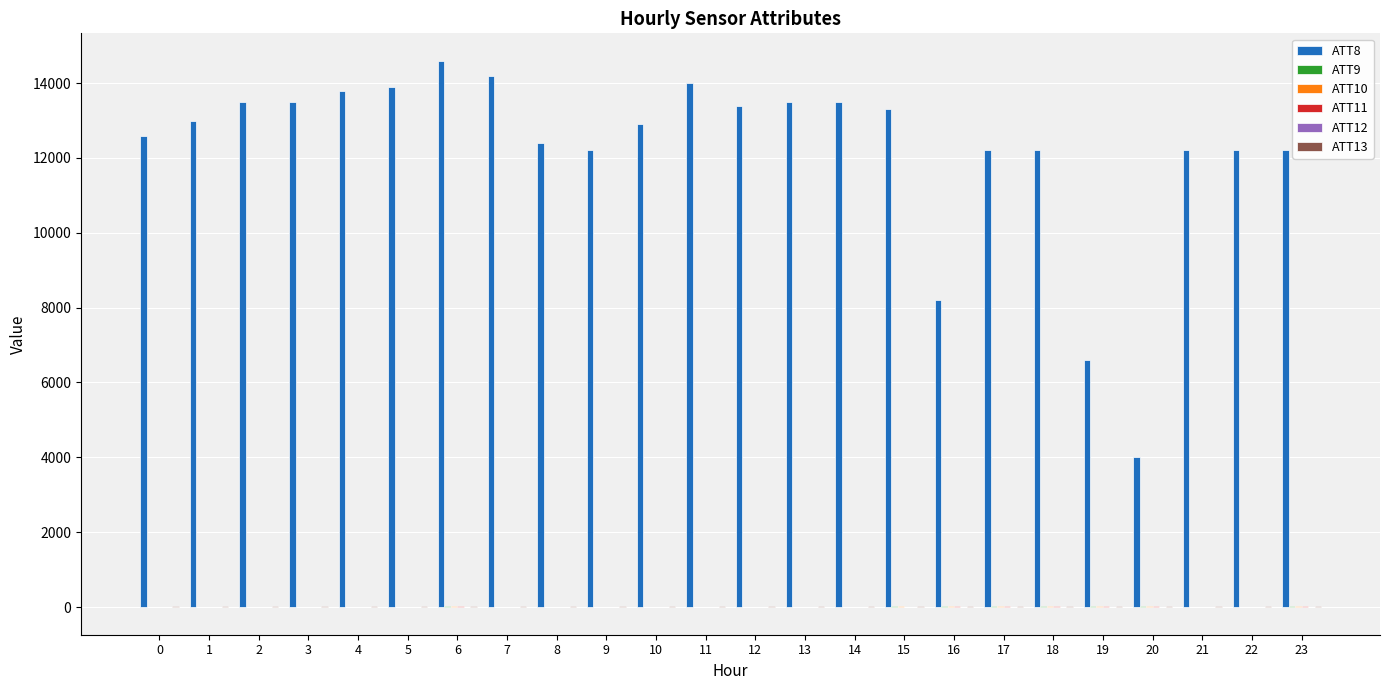

What is the maximum value shown in the chart?

14600.0